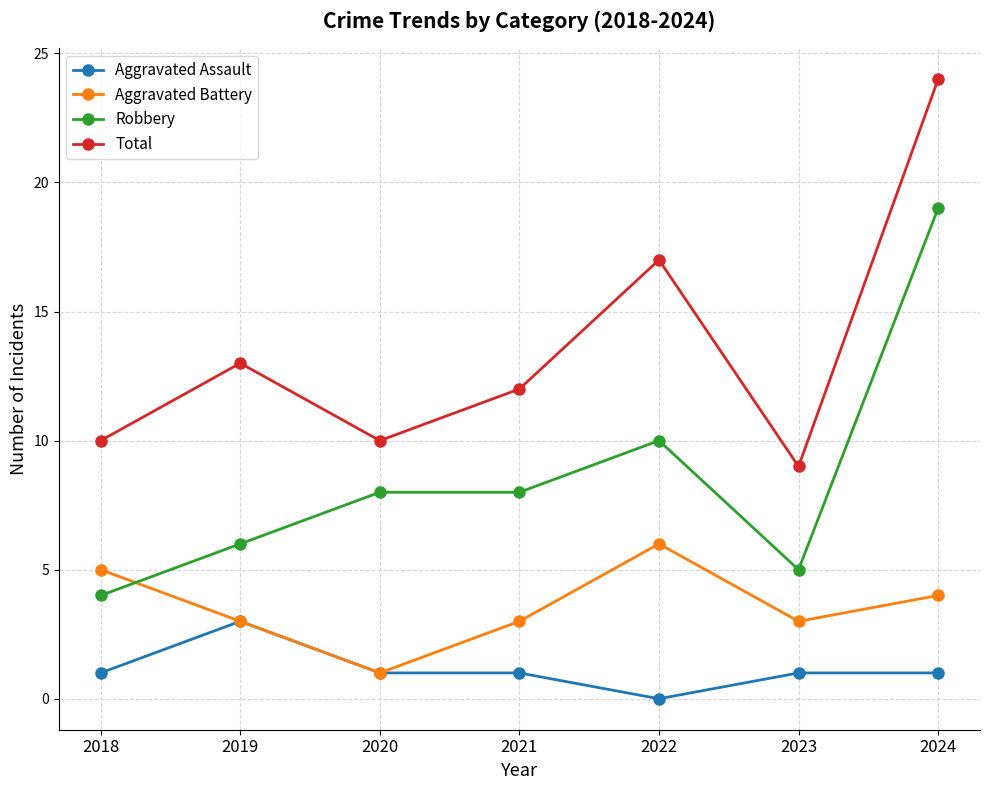

How many data points in Robbery are less than 8?

3